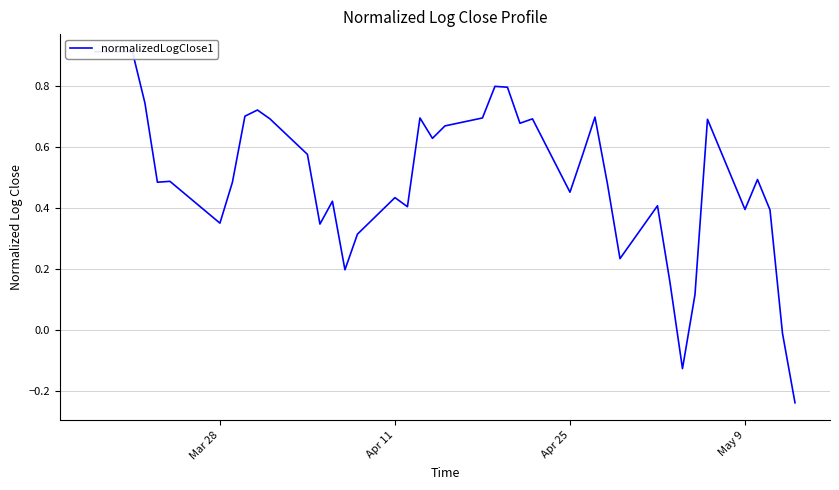

How many lines are shown in the chart?

1